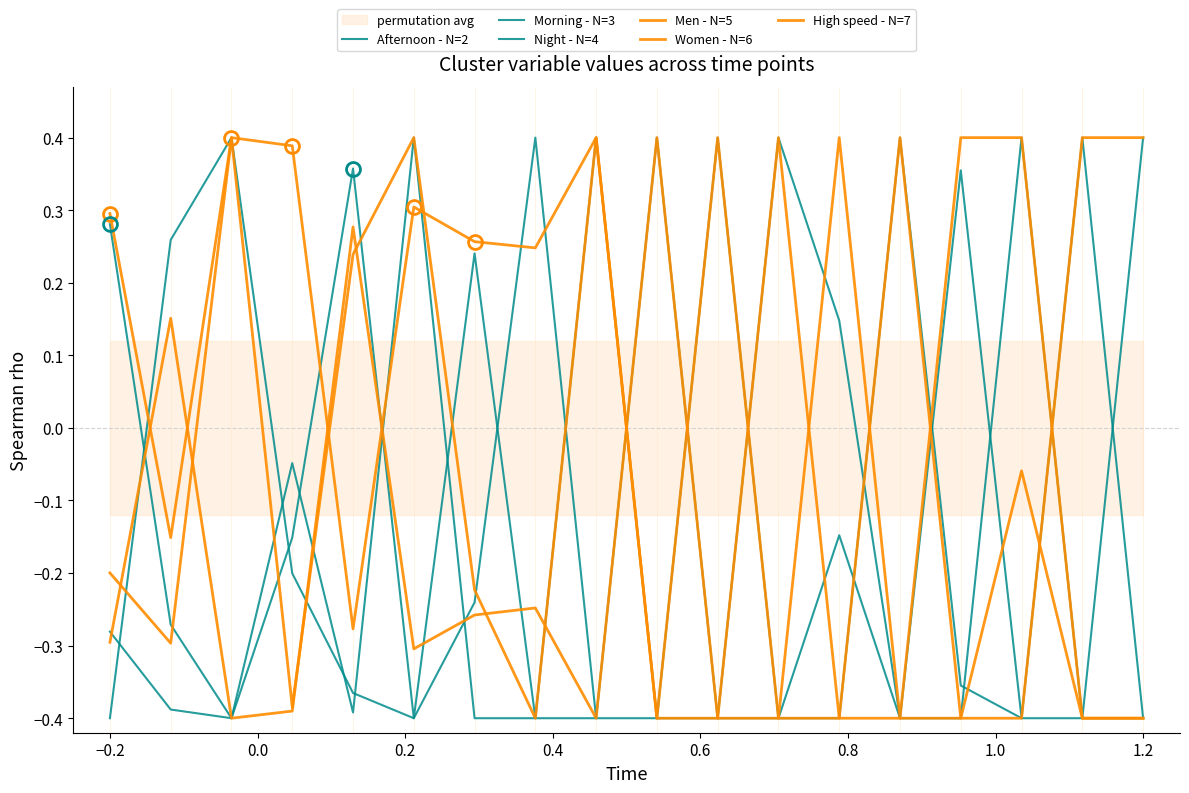

How many values in the Afternoon - N=2 series exceed 0?

8